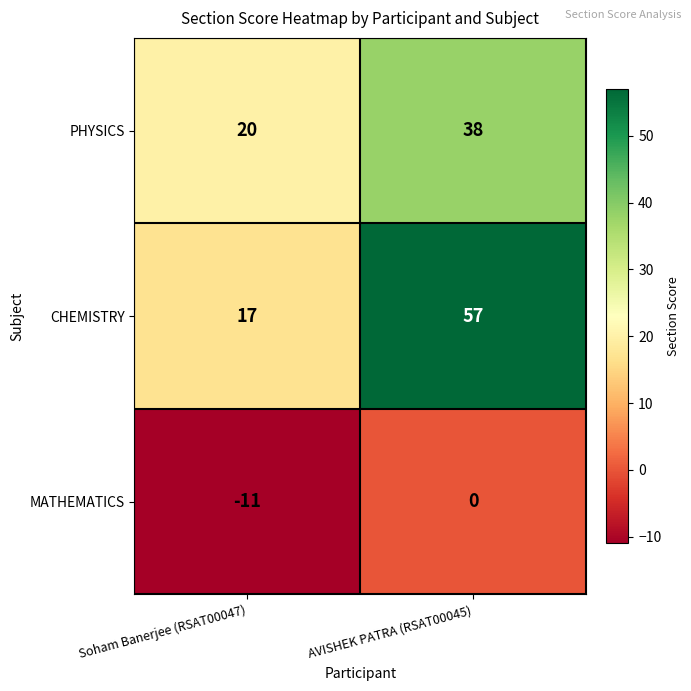

Reading right to left, transcribe all the data shown in this chart.

PHYSICS: AVISHEK PATRA (RSAT00045)=38	Soham Banerjee (RSAT00047)=20
CHEMISTRY: AVISHEK PATRA (RSAT00045)=57	Soham Banerjee (RSAT00047)=17
MATHEMATICS: AVISHEK PATRA (RSAT00045)=0	Soham Banerjee (RSAT00047)=-11